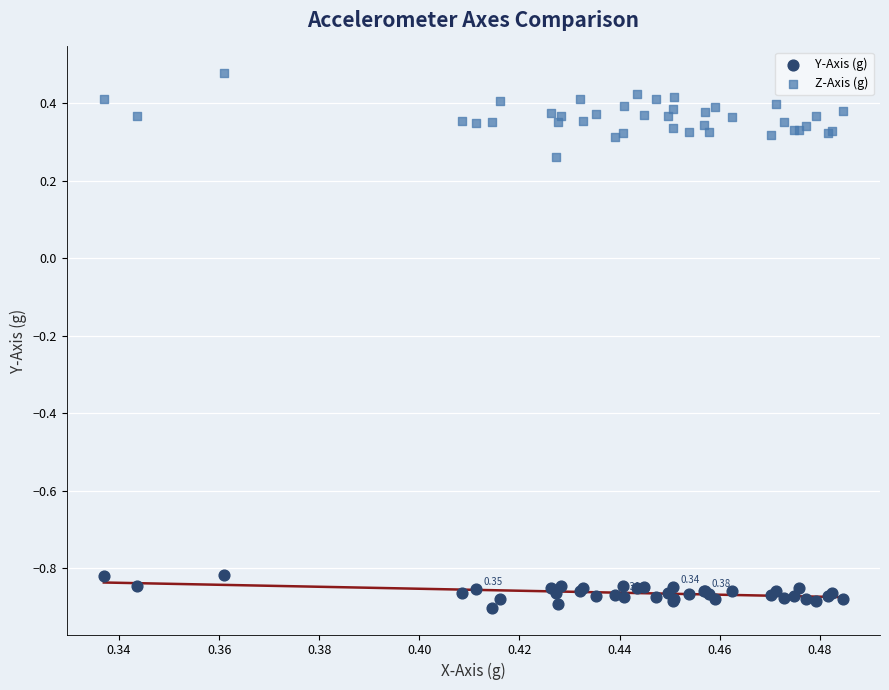

Which series has the largest Y range (max minus min)?

Z-Axis (g)